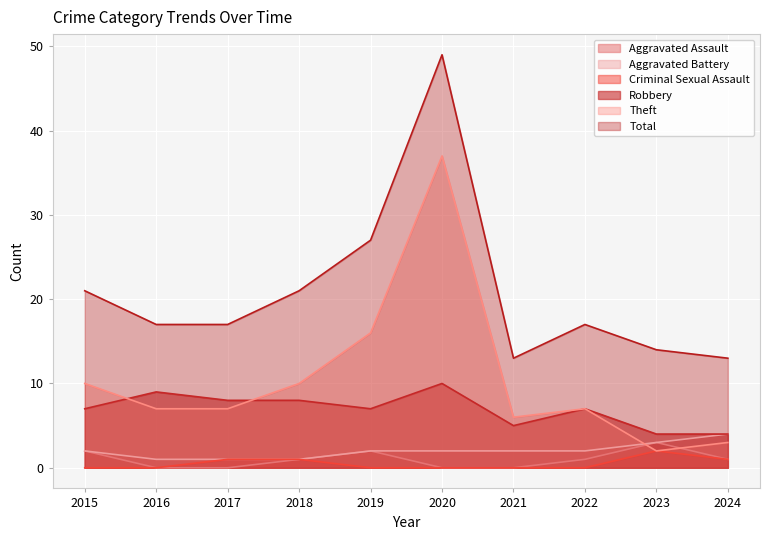

True or false: Criminal Sexual Assault and Theft cross at least once.

False